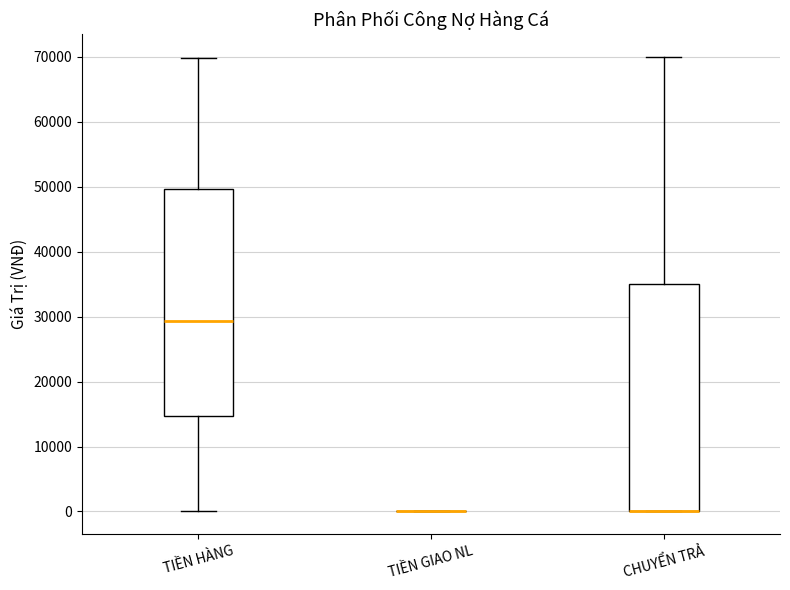

Reading left to right, read every box against the y-axis: the position of its median line, the range the box covers, and the ends of its whiskers. The values are not printed on the chart, so give them approximately, as read against the axis.

TIỀN HÀNG: median 29000, box 15000 to 50000, whiskers 0 to 70000
TIỀN GIAO NL: box collapsed to a line at 0, whiskers 0 to 0
CHUYỂN TRẢ: median 0 (drawn on the box's lower edge), box 0 to 35000, whiskers 0 to 70000